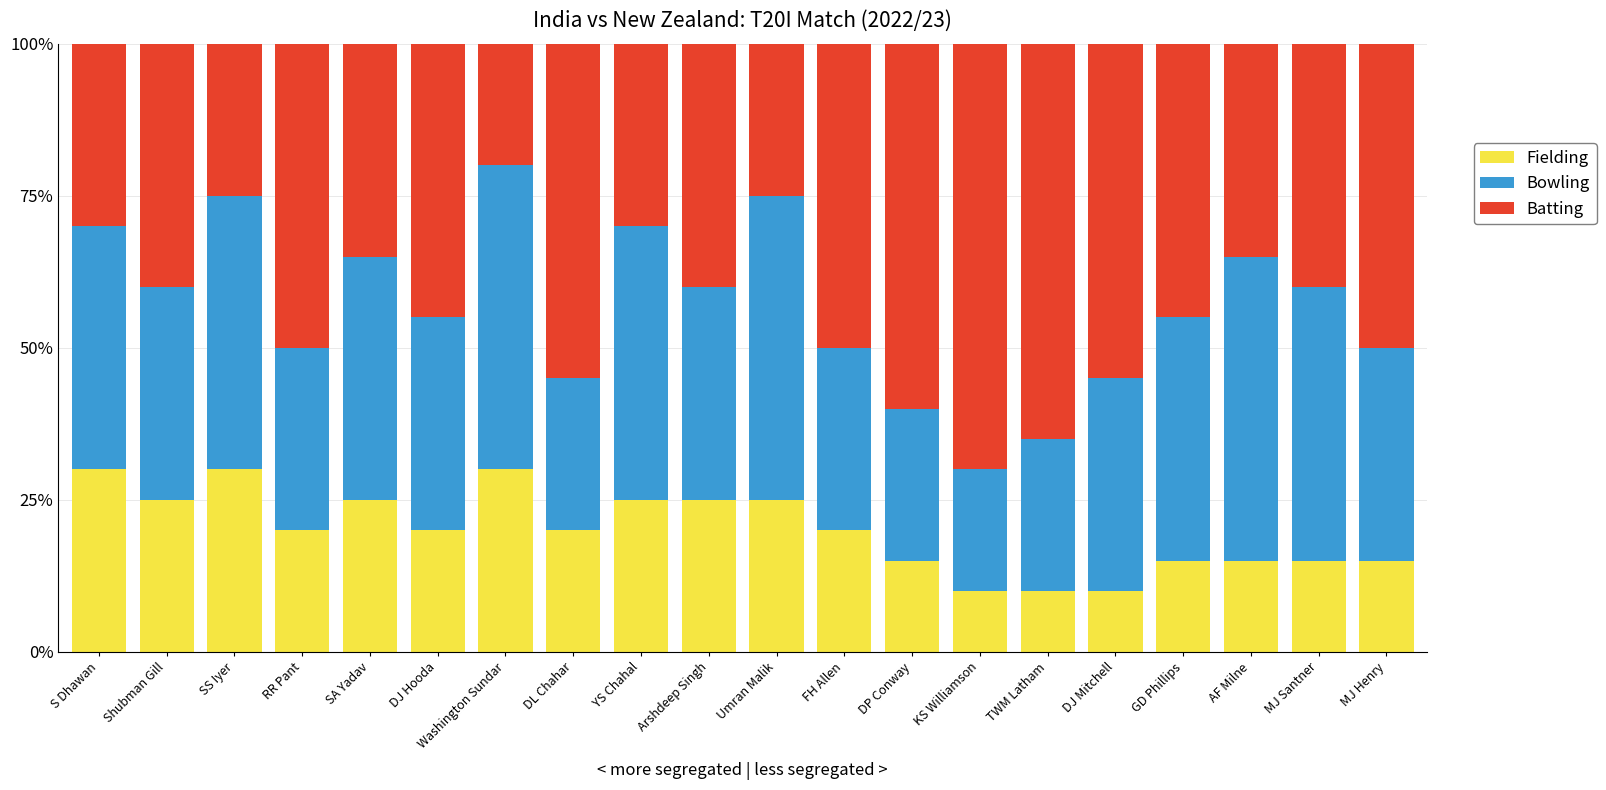

True or false: Fielding has a value of 30 at SS Iyer.

True